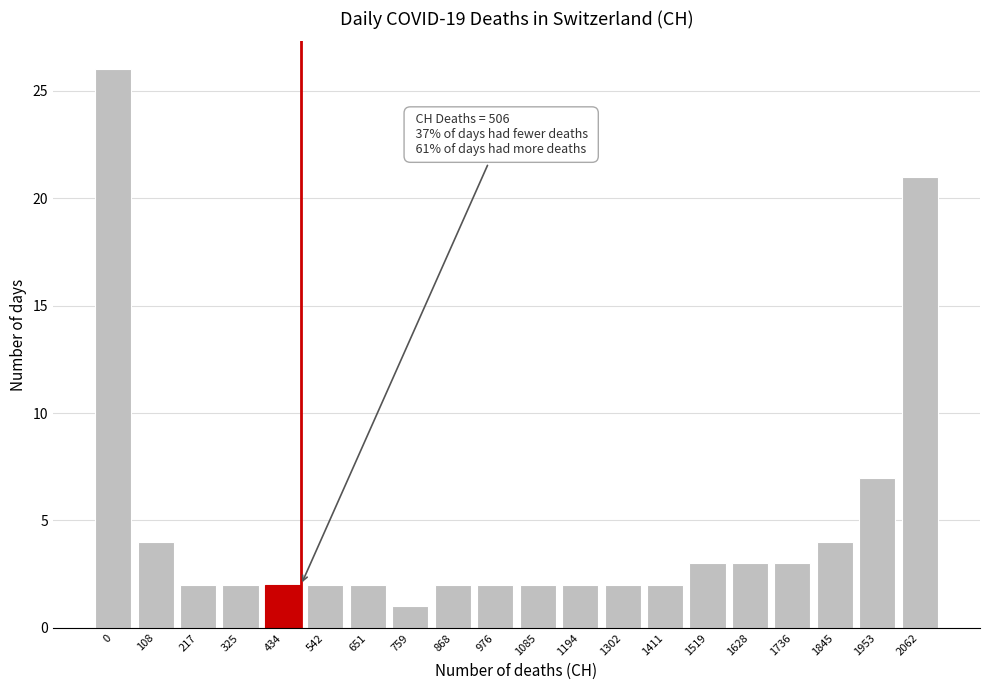

Reading left to right, what are all the values shown in this chart?

0=26	108=4	217=2	325=2	434=2	542=2	651=2	759=1	868=2	976=2	1085=2	1194=2	1302=2	1411=2	1519=3	1628=3	1736=3	1845=4	1953=7	2062=21